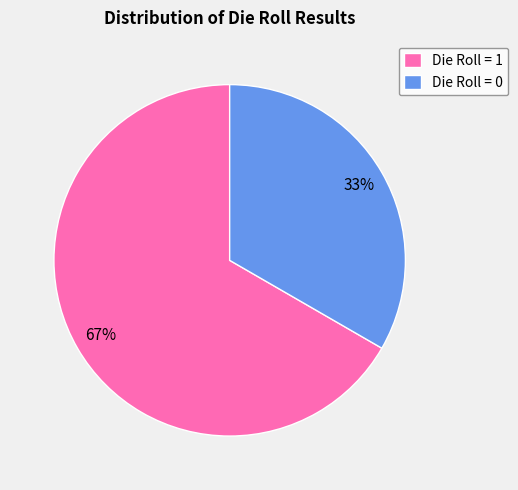

How many segments does this pie chart have?

2